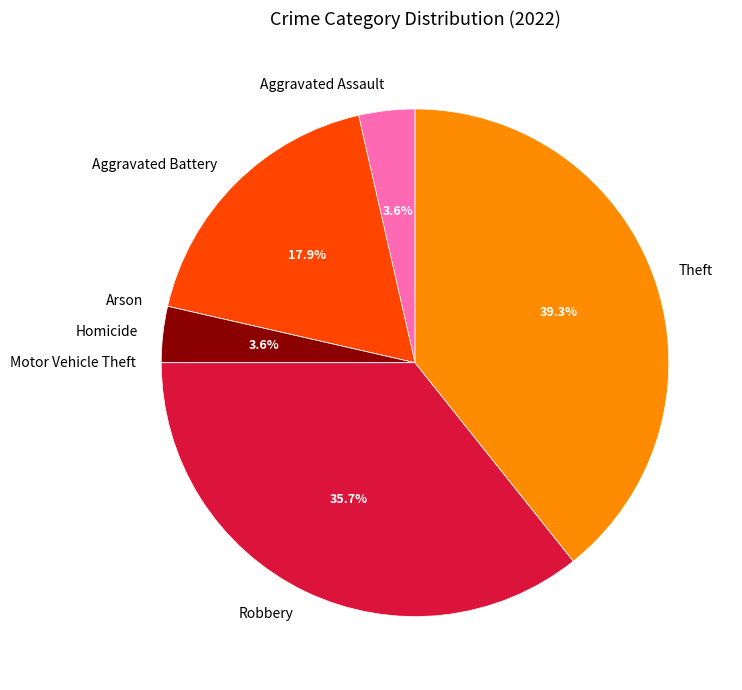

What percentage is NOT represented by Aggravated Assault?

96.4%